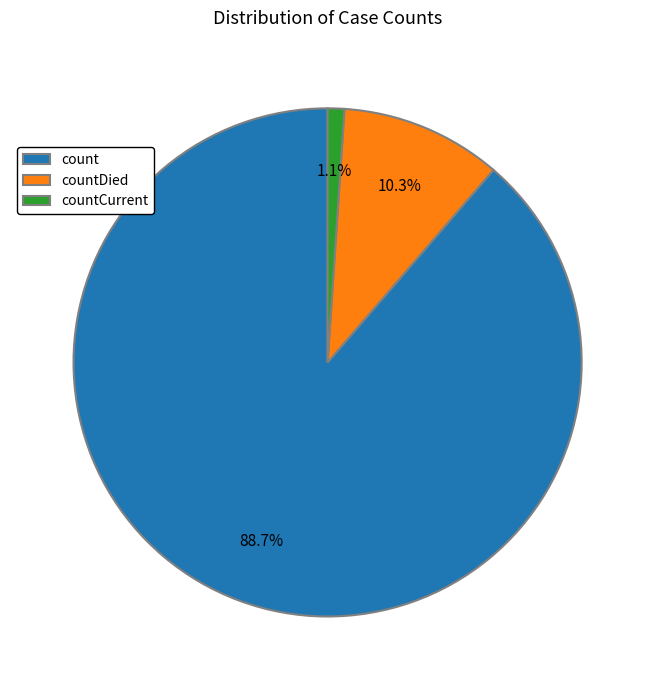

What is the total percentage of countDied and count?

98.9%